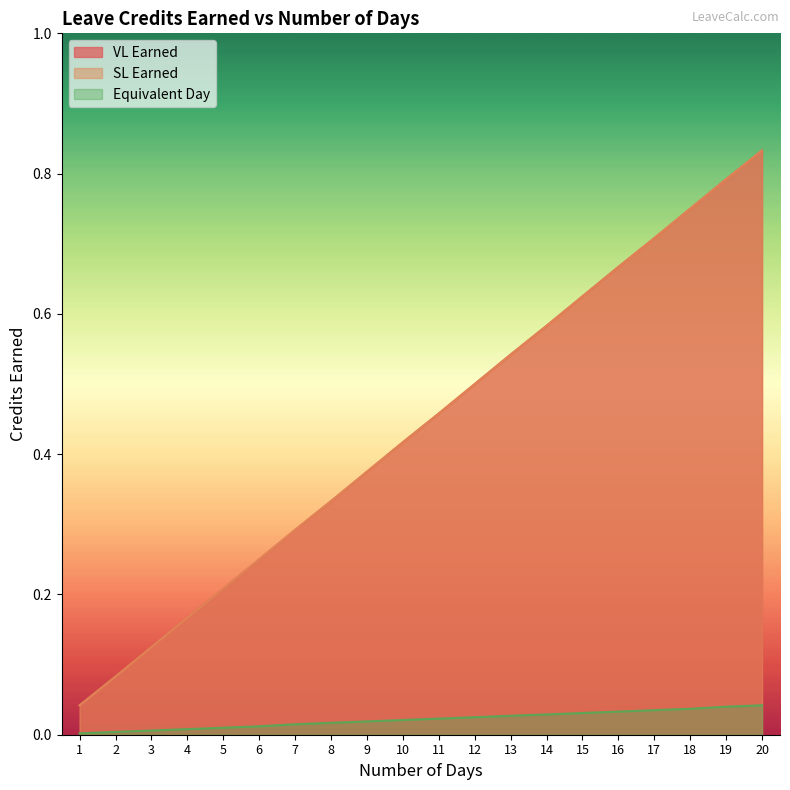

What is the difference between the highest and lowest values at 8?

0.3